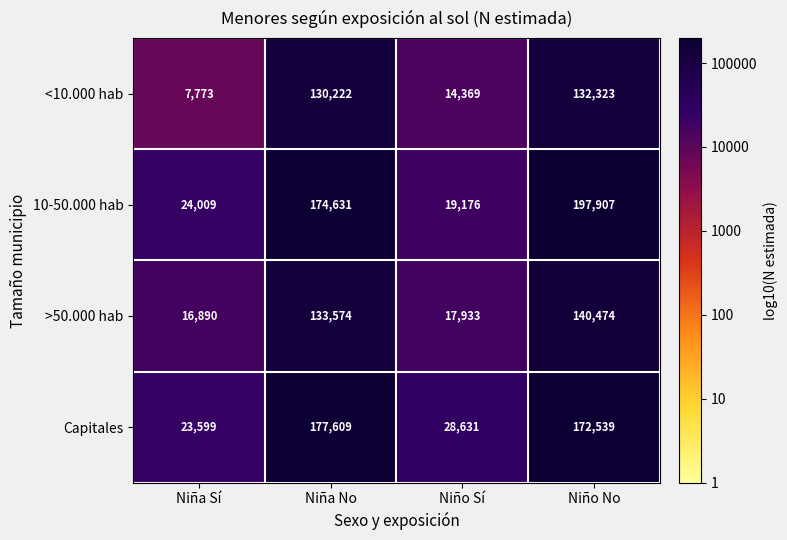

What is the total value across all series at Niño No?

643243